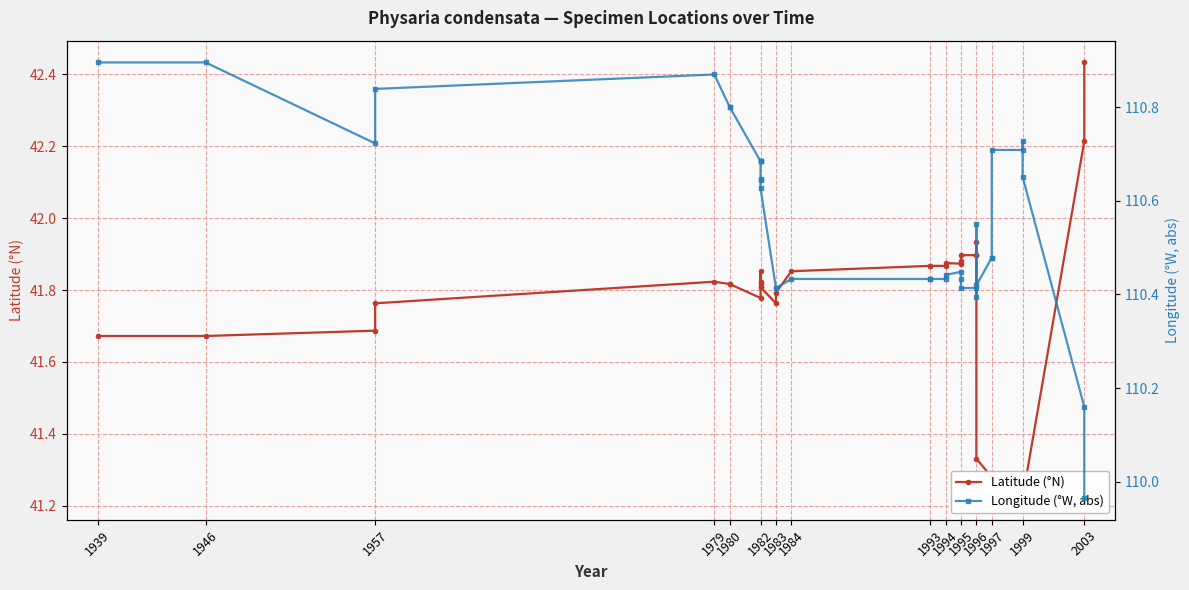

True or false: Longitude (°W, abs) and Latitude (°N) intersect in this chart.

False